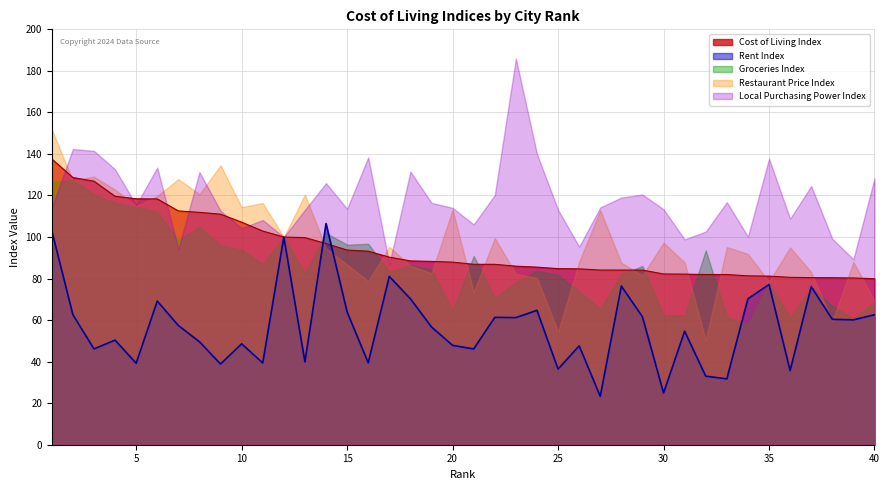

How many categories are shown in the chart?

40